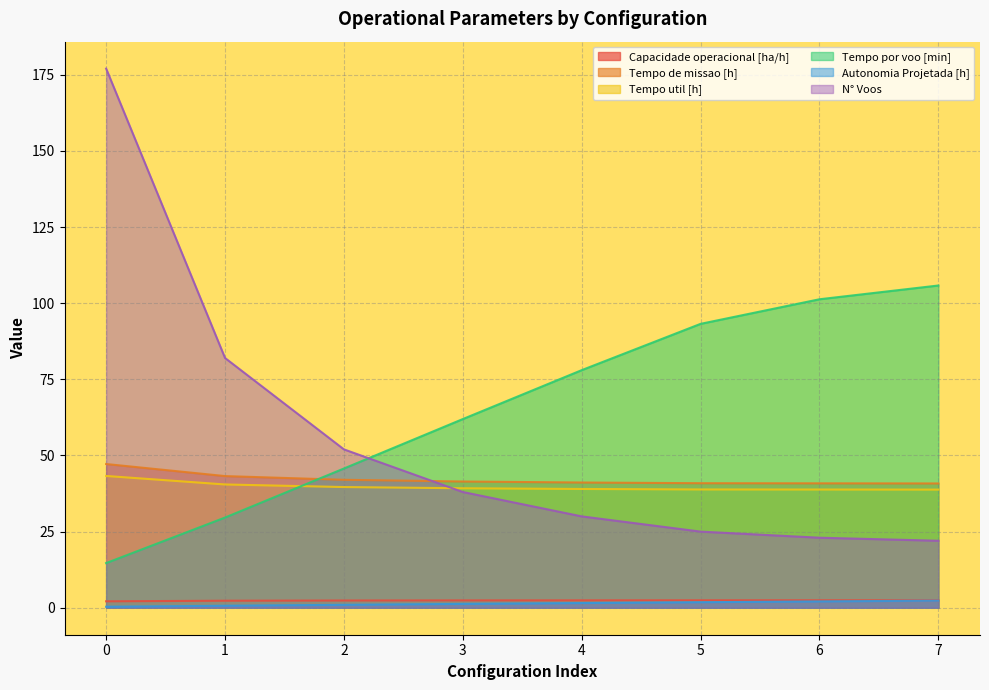

What is the value of the Autonomia Projetada [h] point at the 6th from the left?

1.8